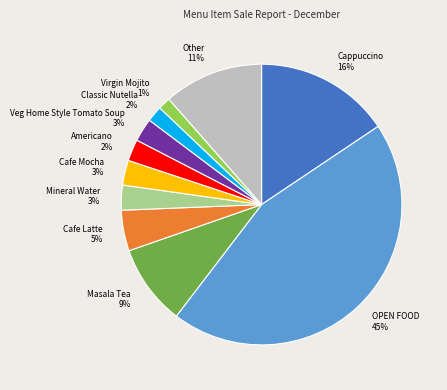

What percentage is the OPEN FOOD slice, to the nearest percent?

45%